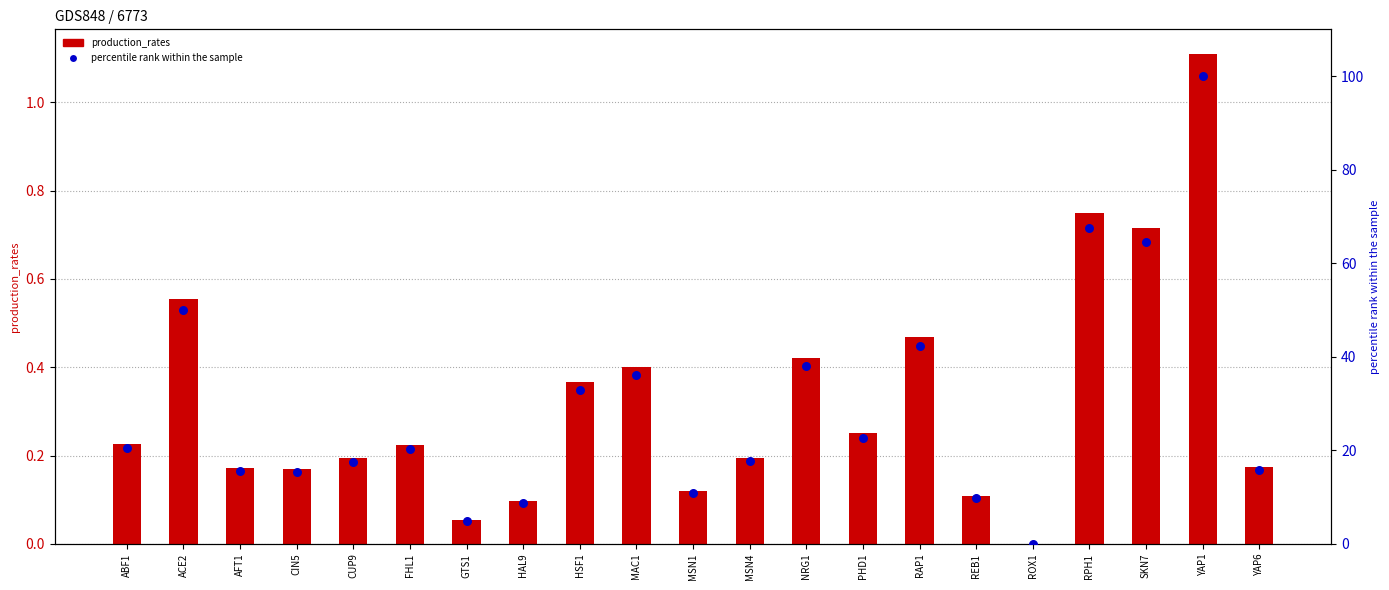

What is the ratio of the value at ACE2 to the value at MSN1?

4.6